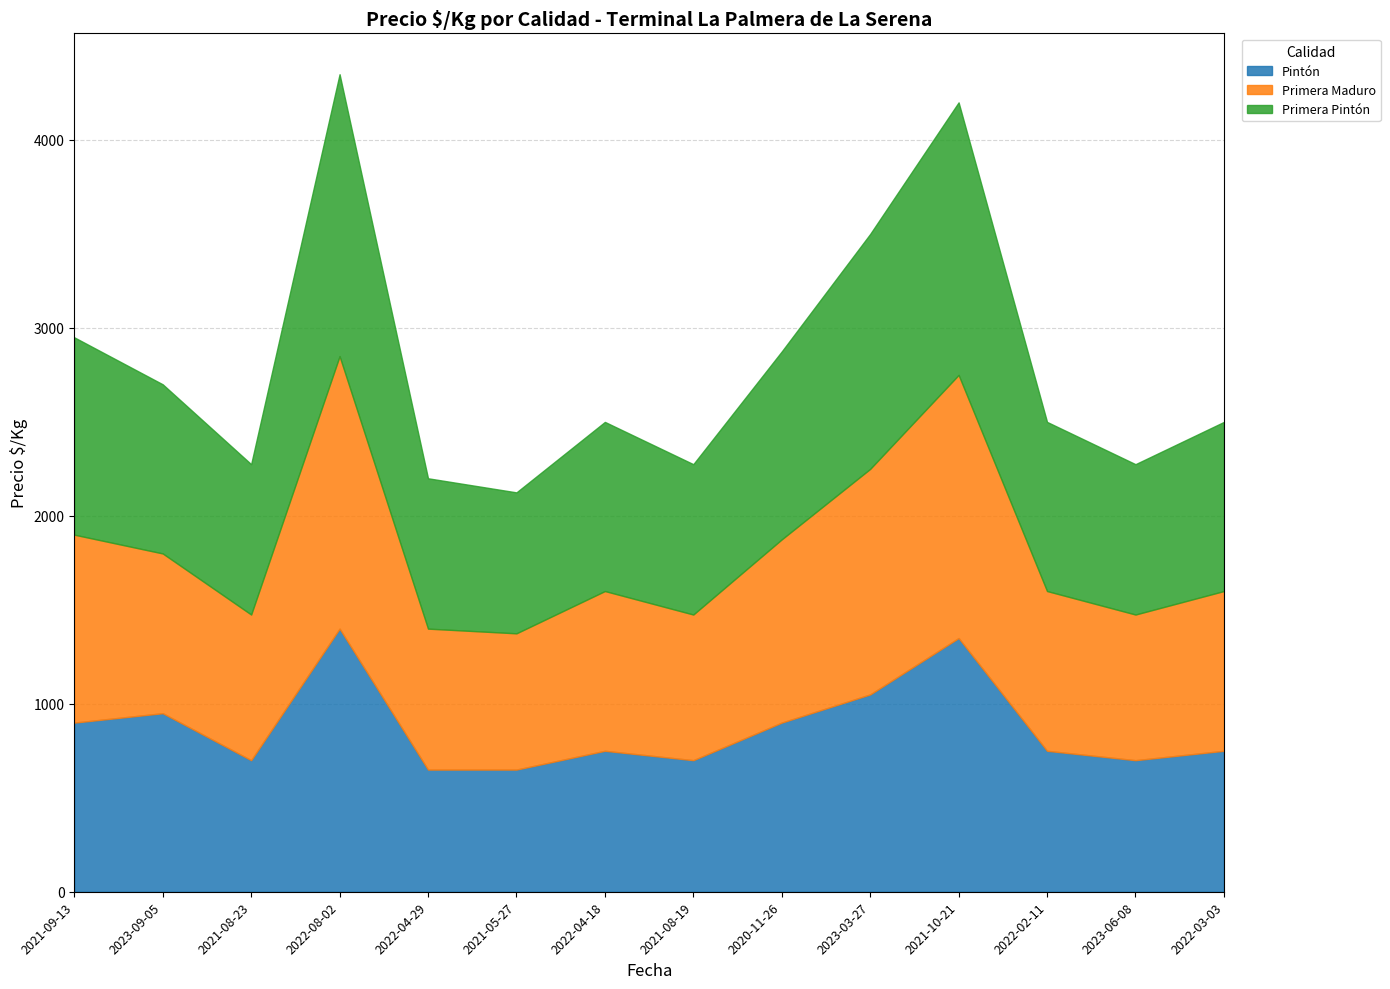

Is the value of Primera Maduro at 2023-03-27 greater than the value of Primera Pintón at 2022-02-11?

Yes